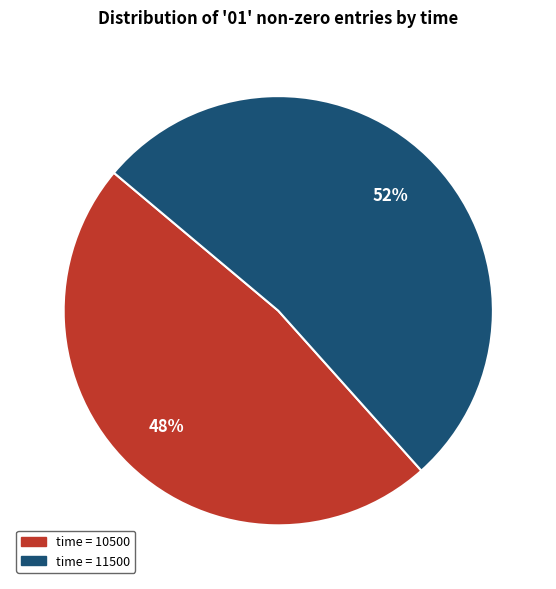

How many segments does this pie chart have?

2